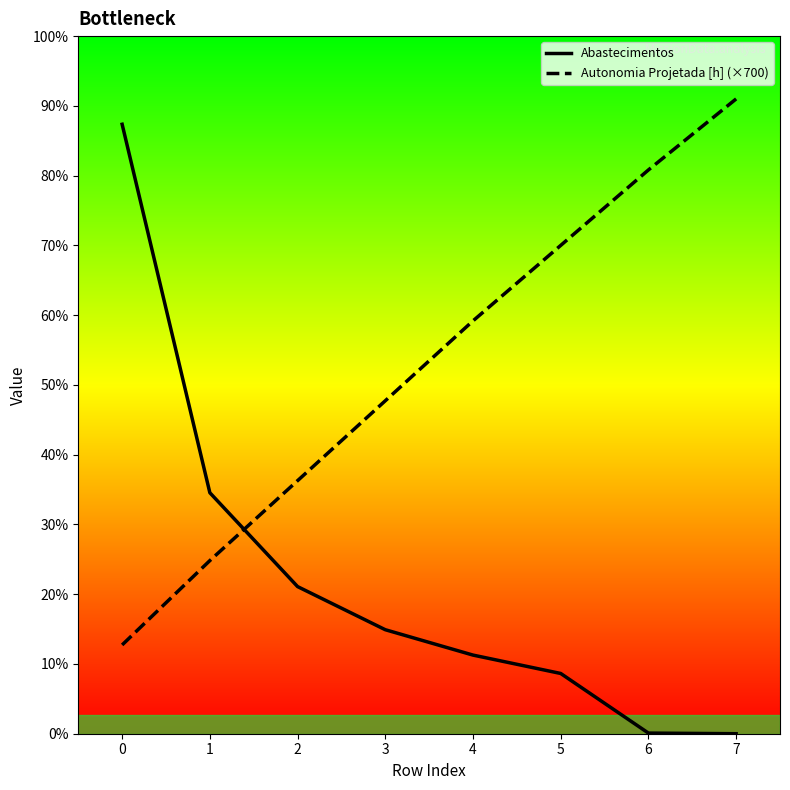

Where is Abastecimentos nearest to the value 480?

1